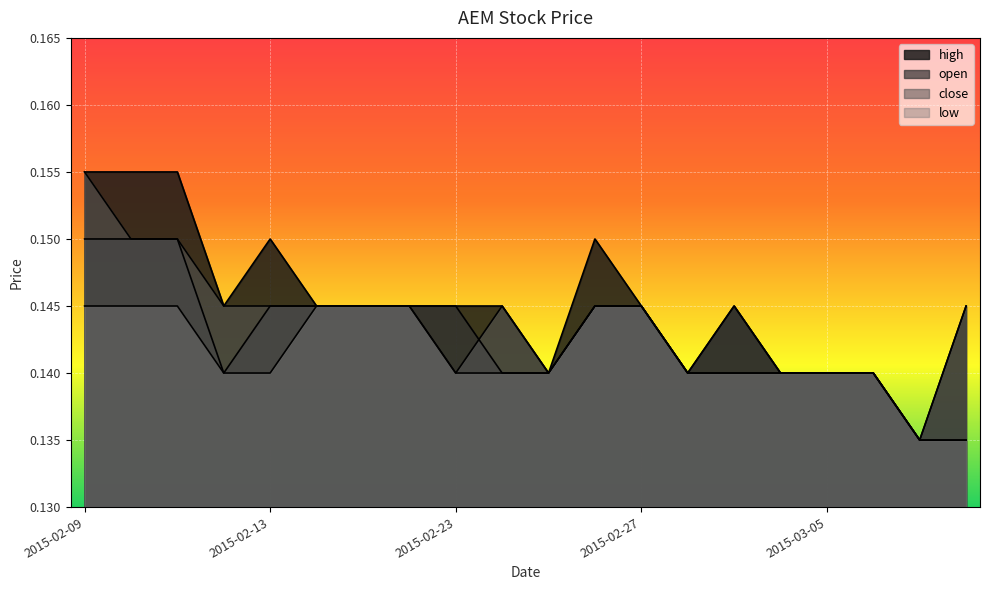

How many lines are shown in the chart?

4